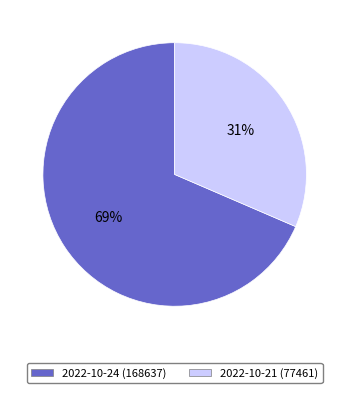

To the nearest percent, what is the average slice percentage?

50%